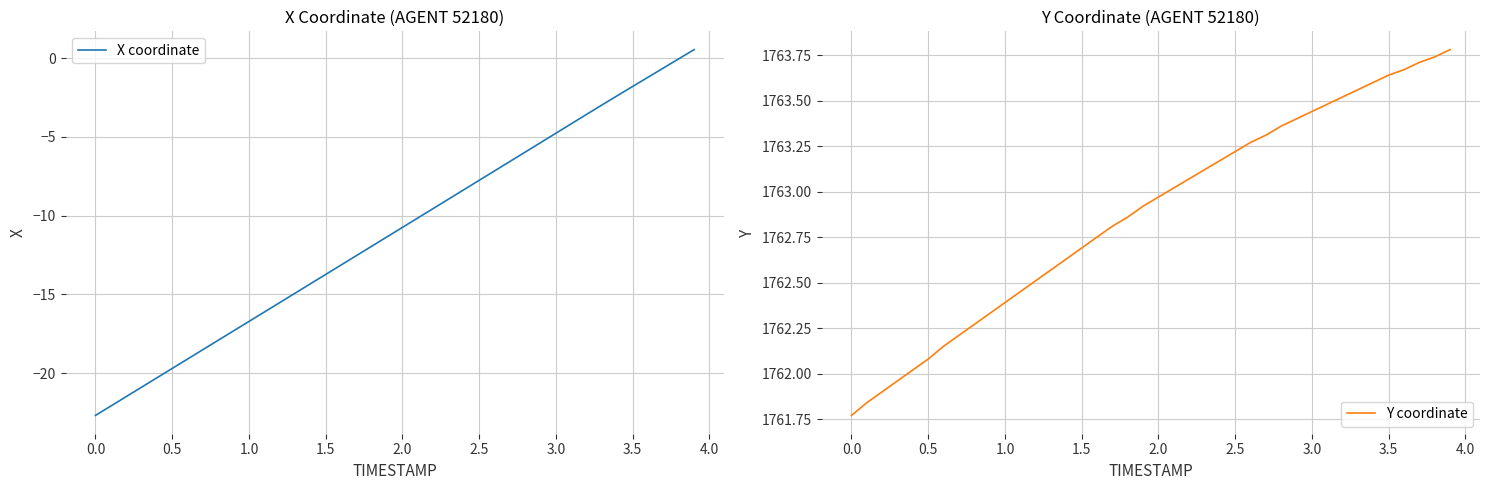

How many data points in Y coordinate are above 1762?

36